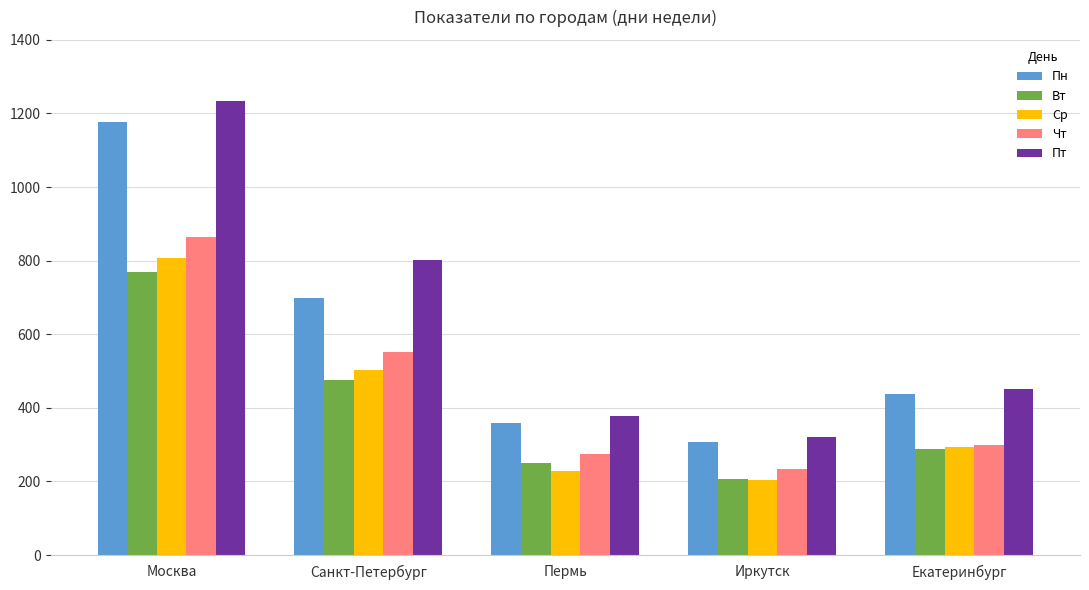

Which series changed the most between Москва and Екатеринбург?

Пт